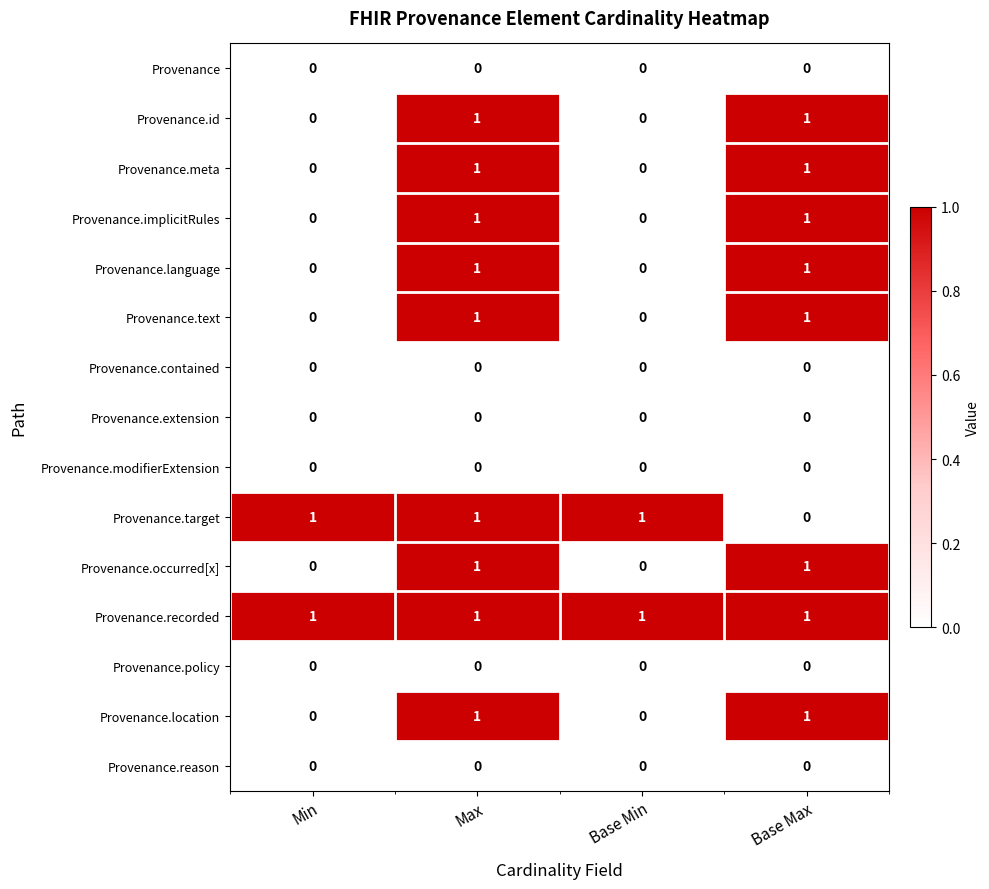

At how many categories does at least one series exceed 0?

4